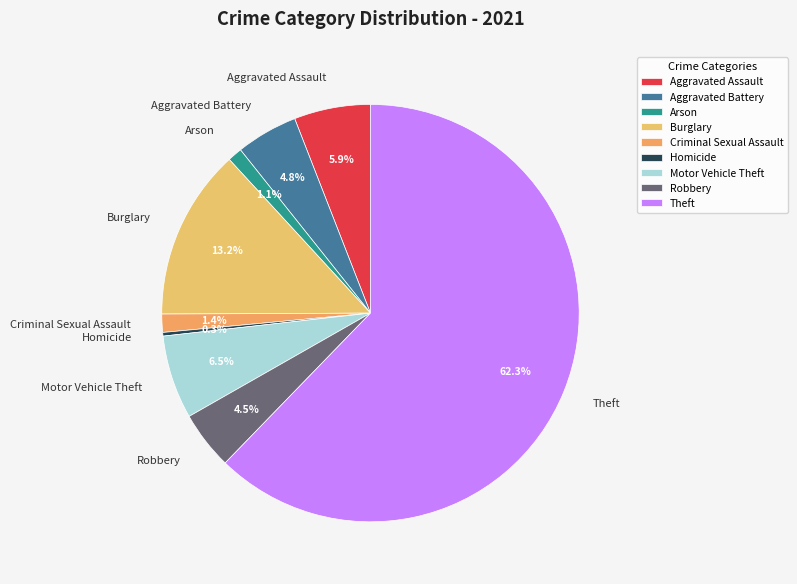

What percentage is the Criminal Sexual Assault slice, to the nearest percent?

1%